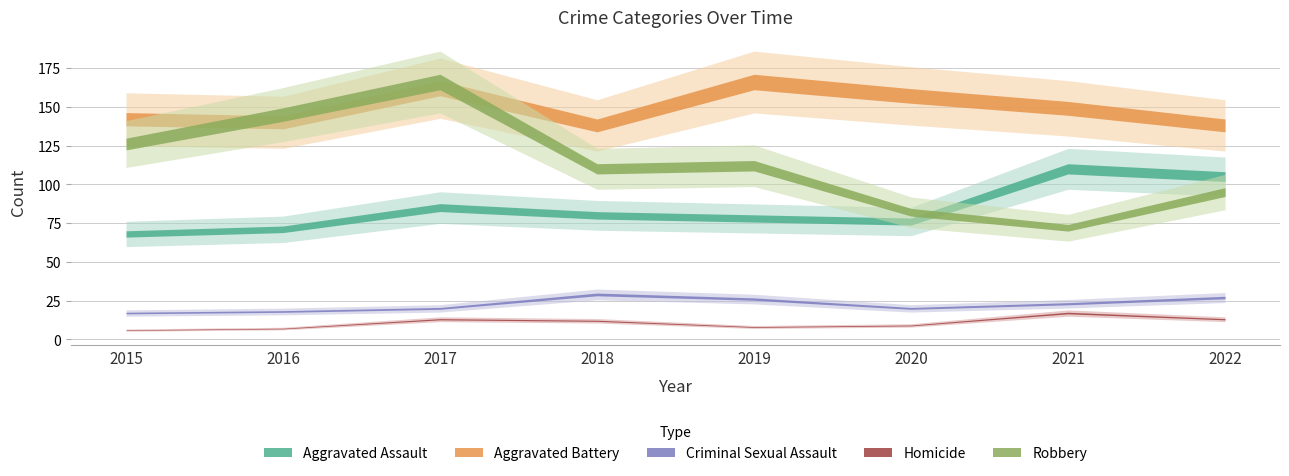

True or false: Homicide and Aggravated Assault cross at least once.

False